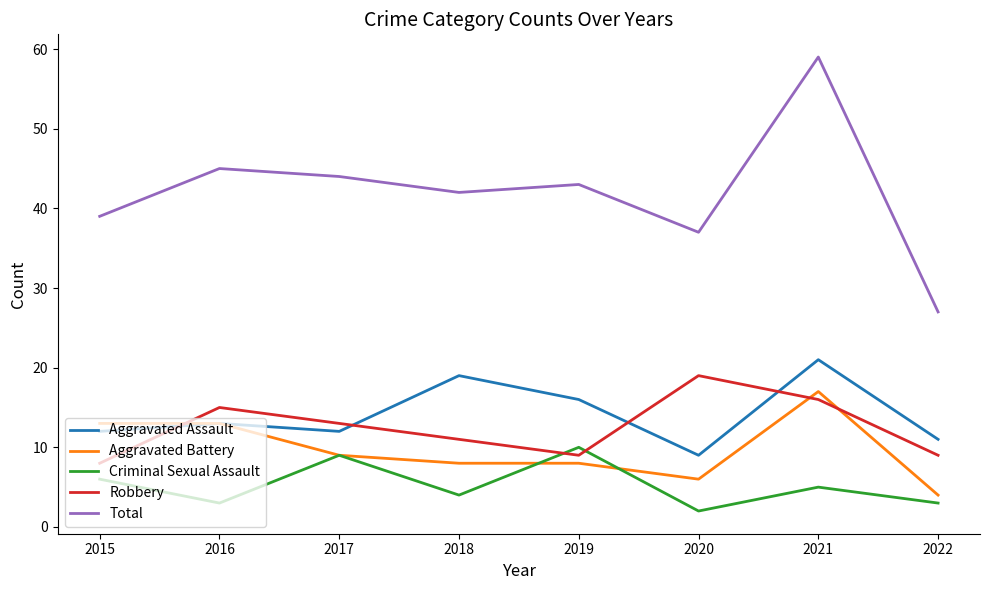

Reading right to left, list all the values displayed in this chart.

Aggravated Assault: 11	21	9	16	19	12	13	12
Aggravated Battery: 4	17	6	8	8	9	13	13
Criminal Sexual Assault: 3	5	2	10	4	9	3	6
Robbery: 9	16	19	9	11	13	15	8
Total: 27	59	37	43	42	44	45	39